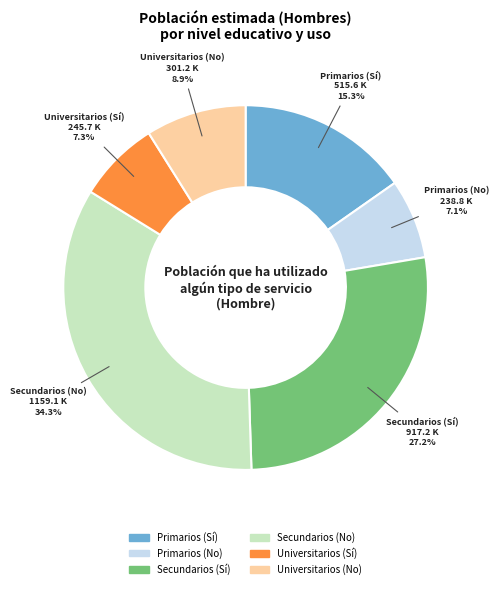

To the nearest percent, what is the difference between the largest and smallest slice percentages?

27%